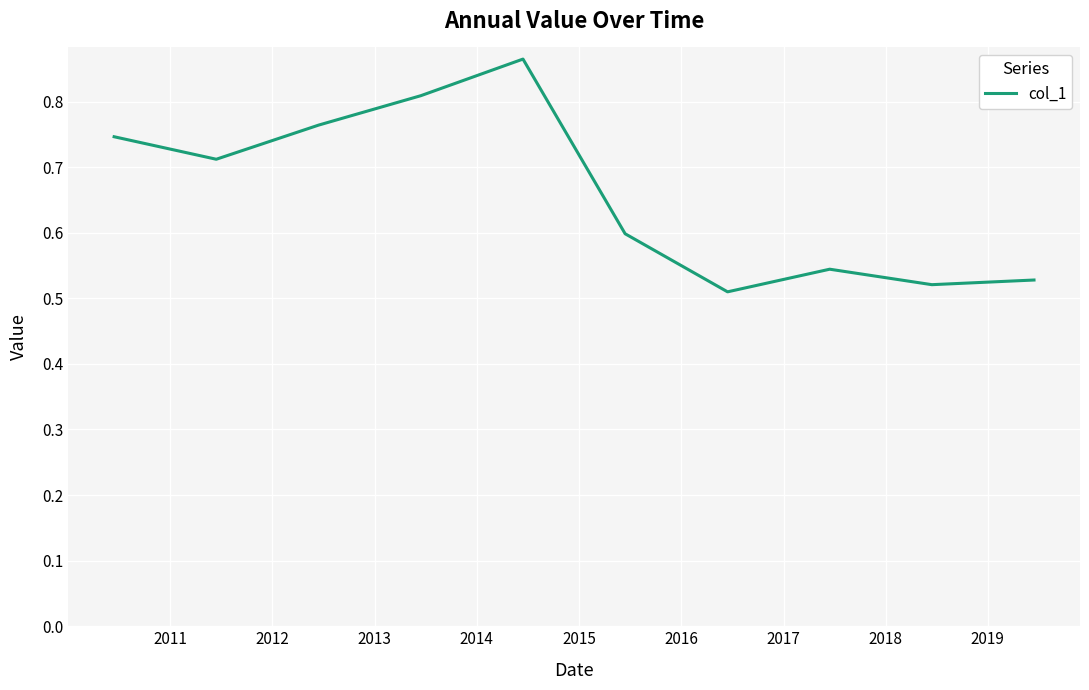

What is the difference between the maximum and minimum values?

0.4